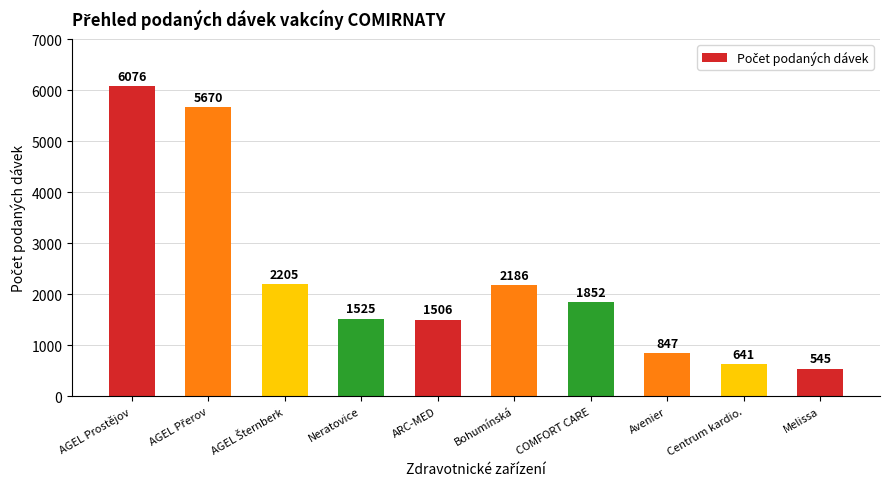

How many distinct data groups are displayed?

1